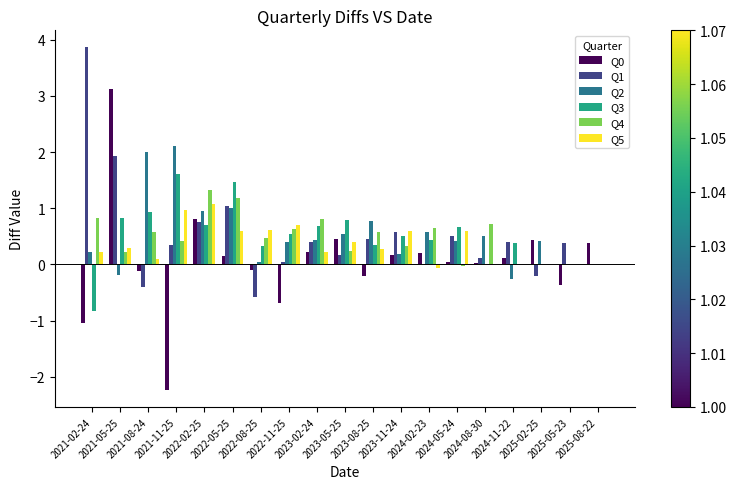

What is the difference between the Q5 values at 2022-11-25 and 2021-08-24?

0.6